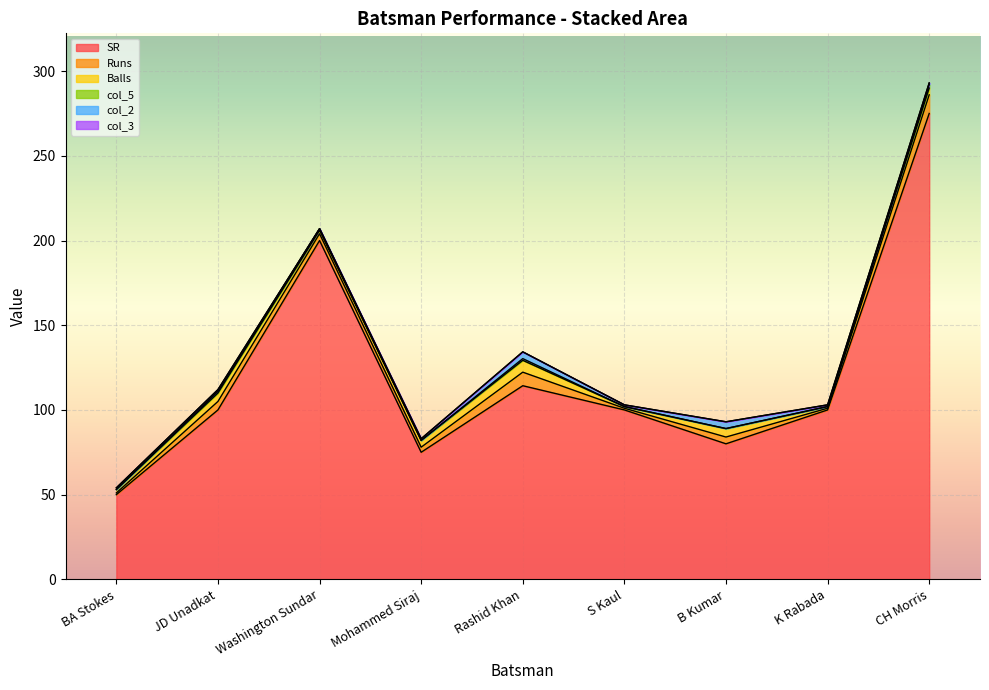

What are all the series names shown in the legend?

SR, Runs, Balls, col_5, col_2, col_3